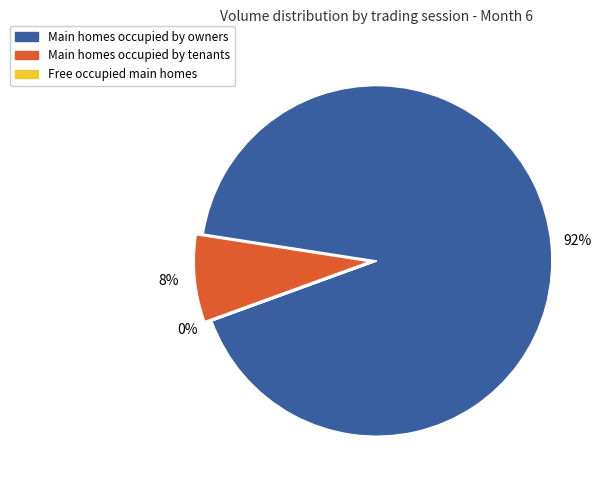

Is there any slice that represents more than half of the pie?

Yes